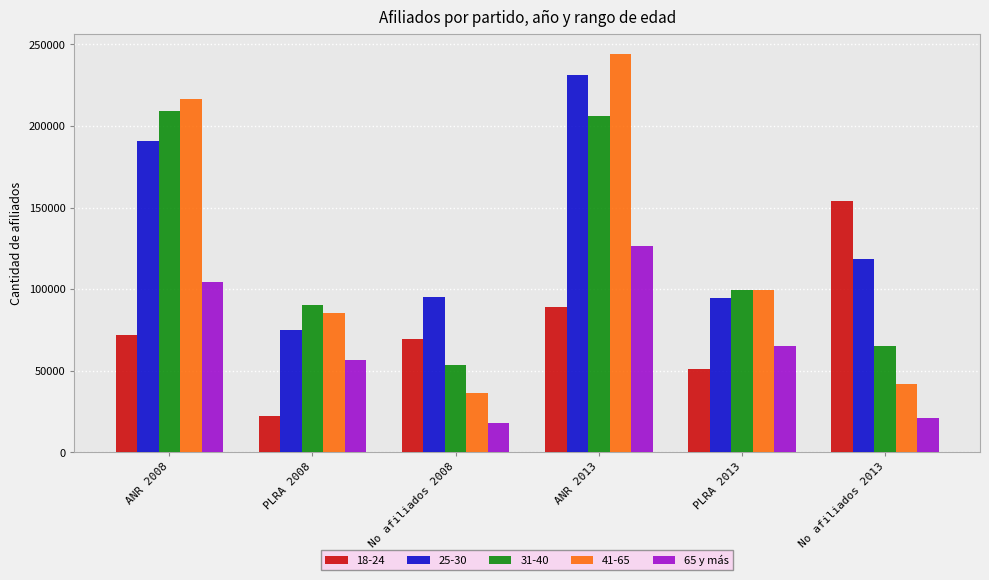

Rank the series by their maximum value, from lowest to highest.

65 y más, 18-24, 31-40, 25-30, 41-65